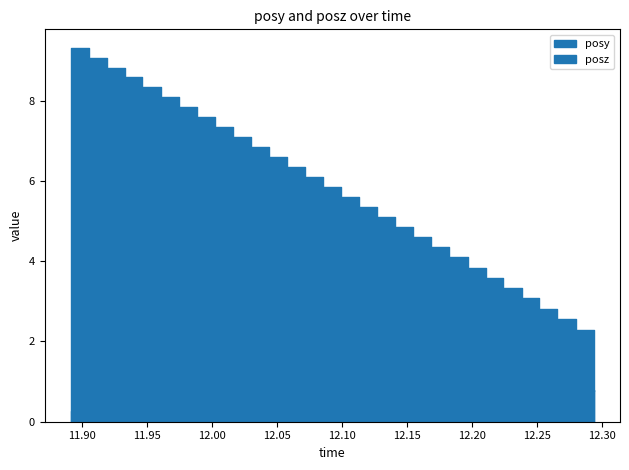

The posz series shows 9.4 at 12.07178. True or false?

False